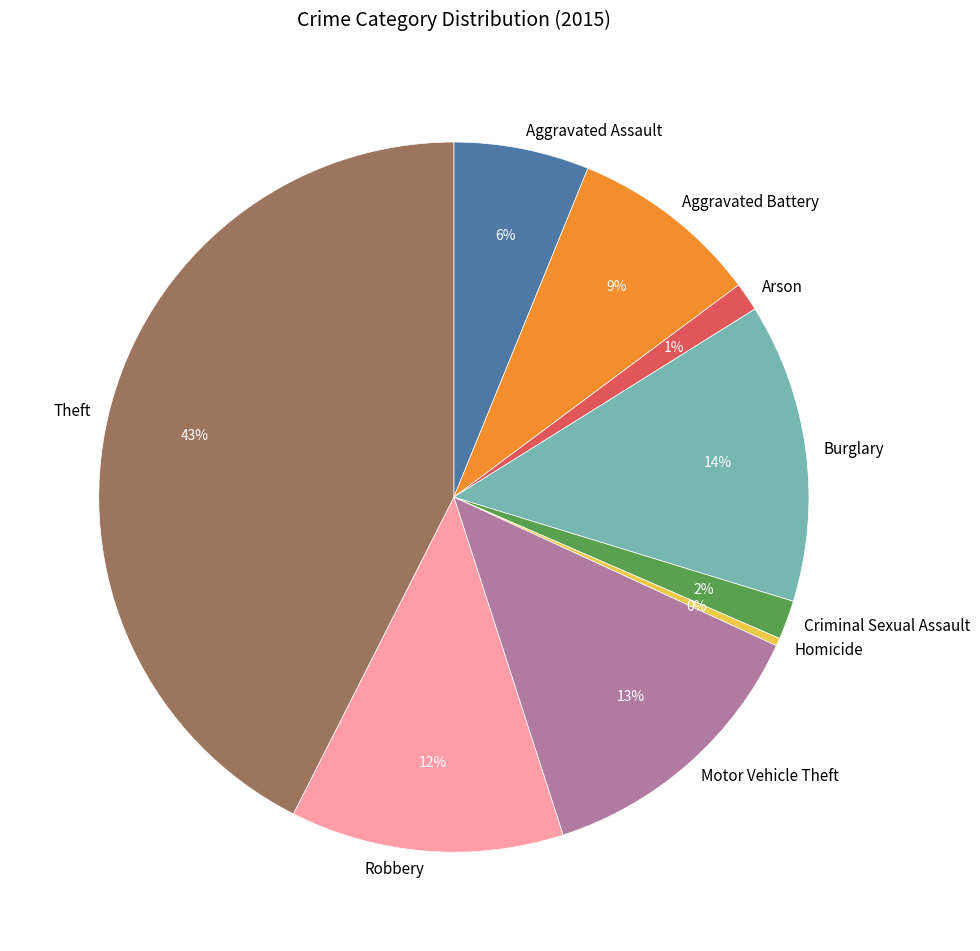

To the nearest percent, what percentage of the pie is Aggravated Battery?

9%